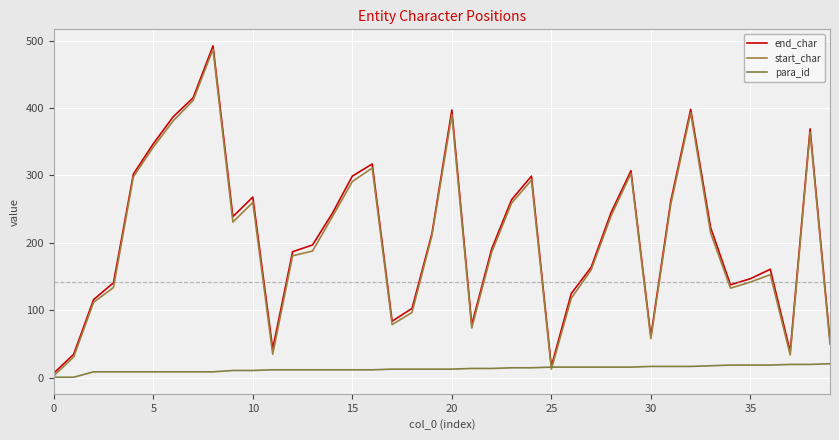

What is the label of the 31st point from the left?

30